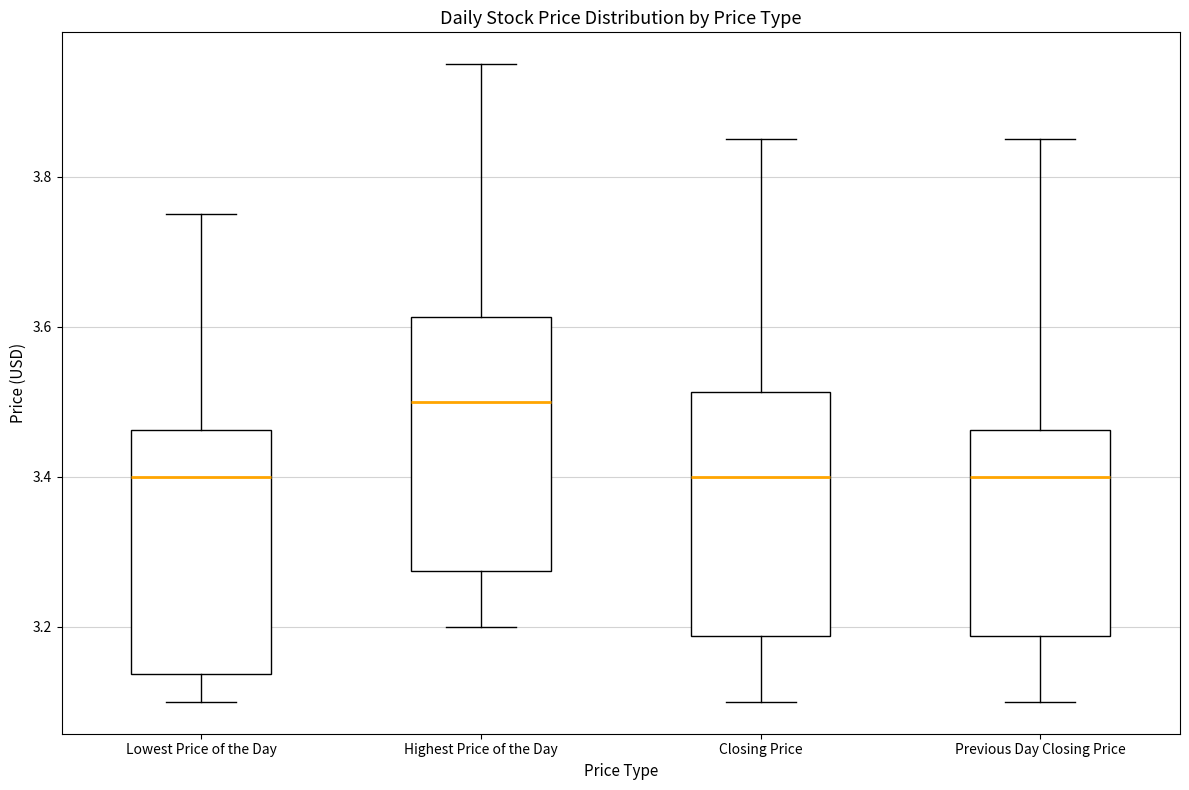

Reading left to right, read every box against the y-axis: the position of its median line, the range the box covers, and the ends of its whiskers. The values are not printed on the chart, so give them approximately, as read against the axis.

Lowest Price of the Day: median 3.40, box 3.14 to 3.46, whiskers 3.10 to 3.76
Highest Price of the Day: median 3.50, box 3.28 to 3.62, whiskers 3.20 to 3.96
Closing Price: median 3.40, box 3.18 to 3.52, whiskers 3.10 to 3.86
Previous Day Closing Price: median 3.40, box 3.18 to 3.46, whiskers 3.10 to 3.86